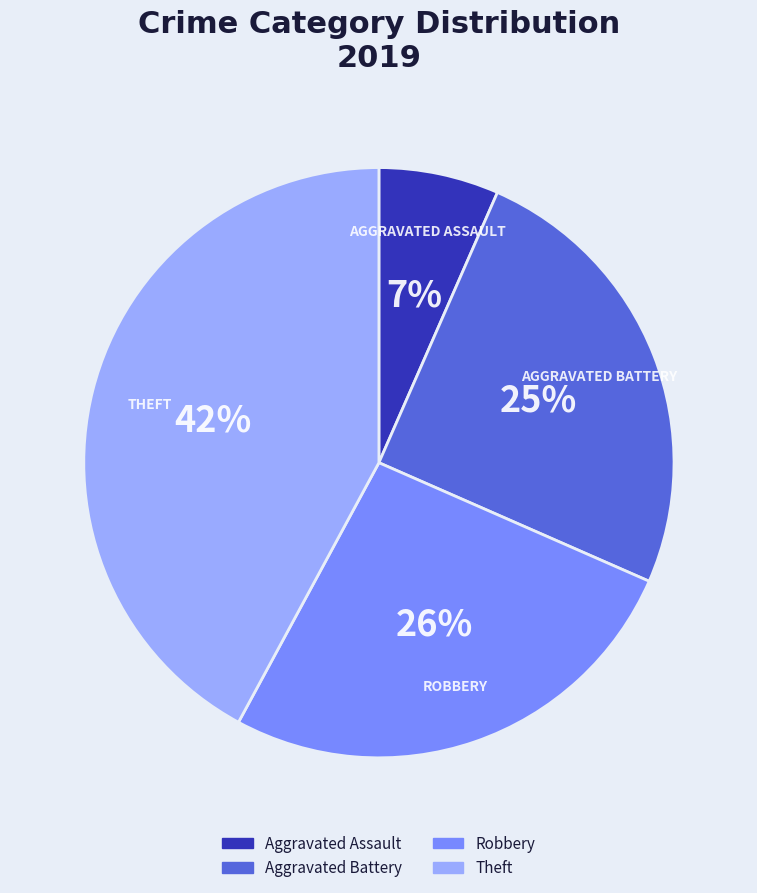

How many segments does this pie chart have?

4